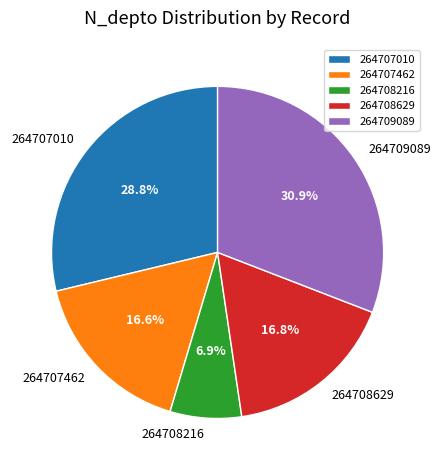

What is the smallest slice in the pie chart?

264708216